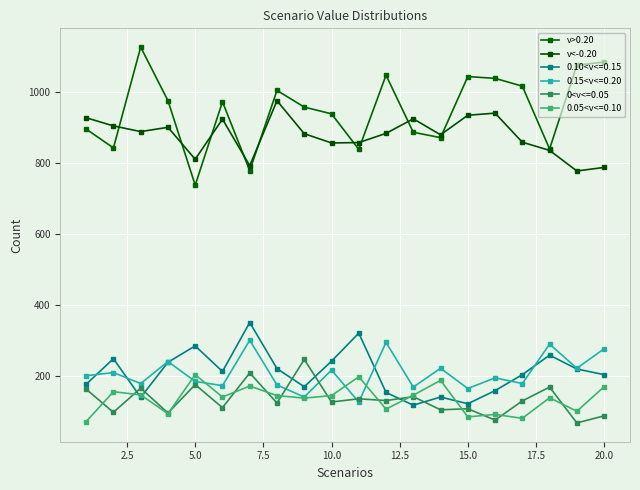

Which series ends up on top after the final intersection of v>0.20 and v<-0.20?

v>0.20